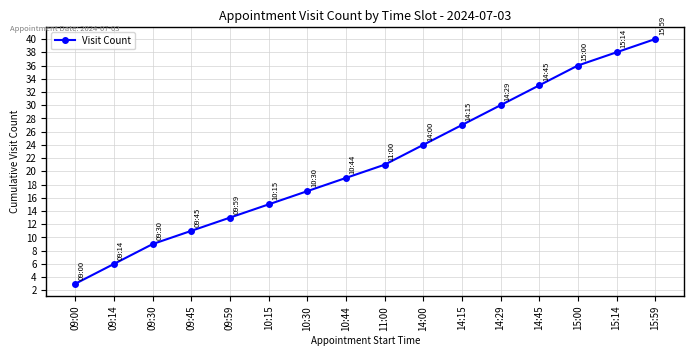

What is the label of the 9th point from the right?

10:44